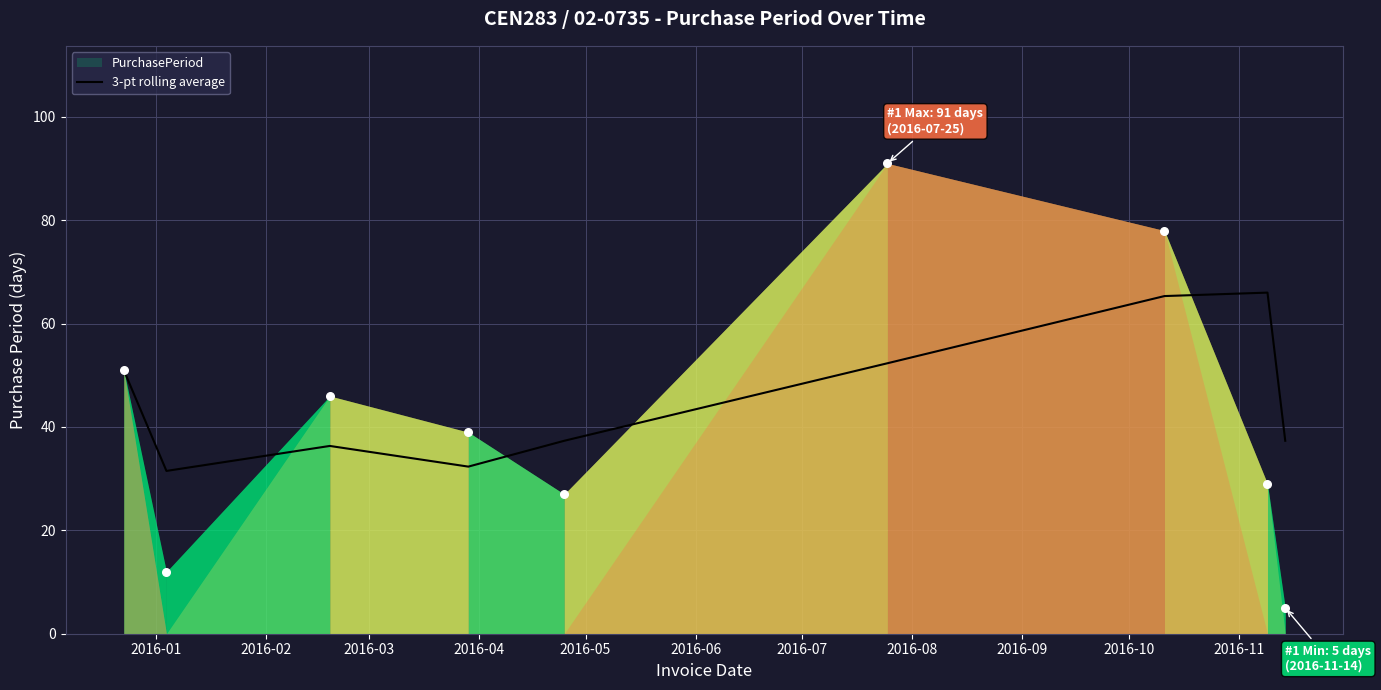

What is the lowest value of the 3-pt rolling average series?

31.5